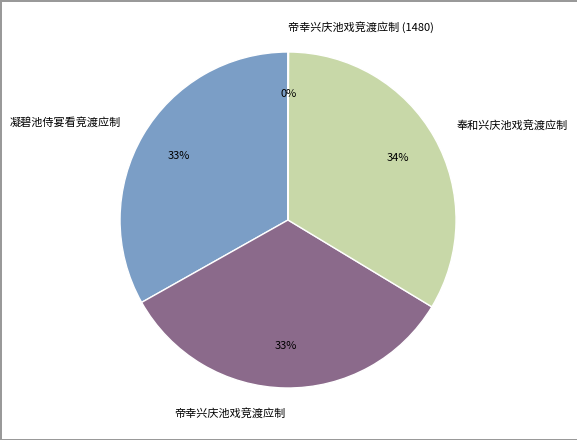

Is it true that 奉和兴庆池戏竞渡应制 is 27% of the pie?

False